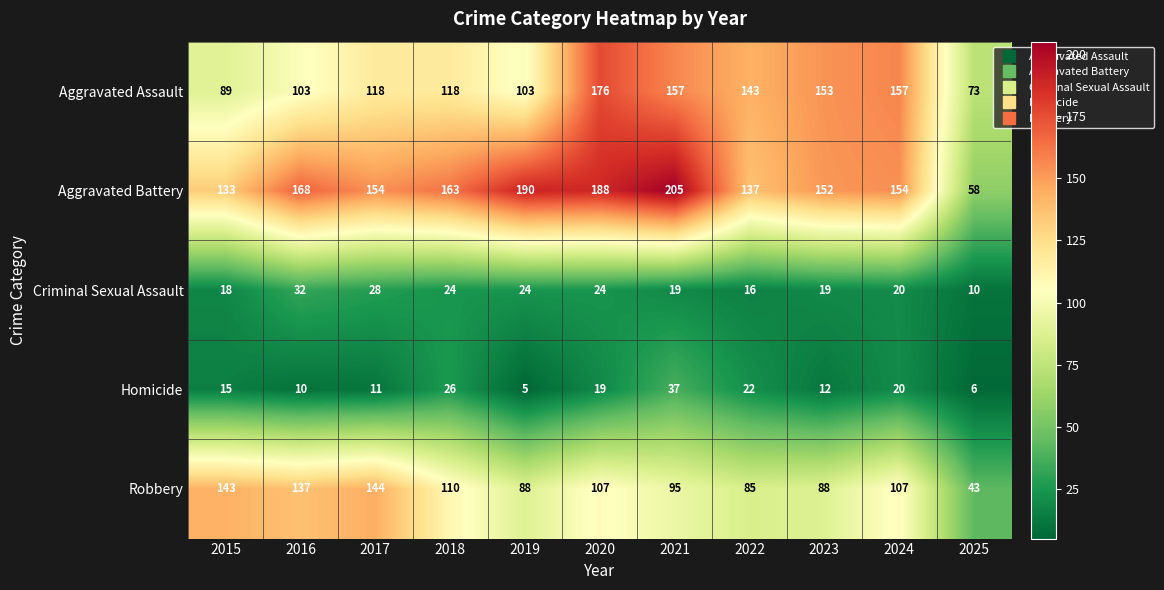

At which label does Criminal Sexual Assault first exceed 20?

2016